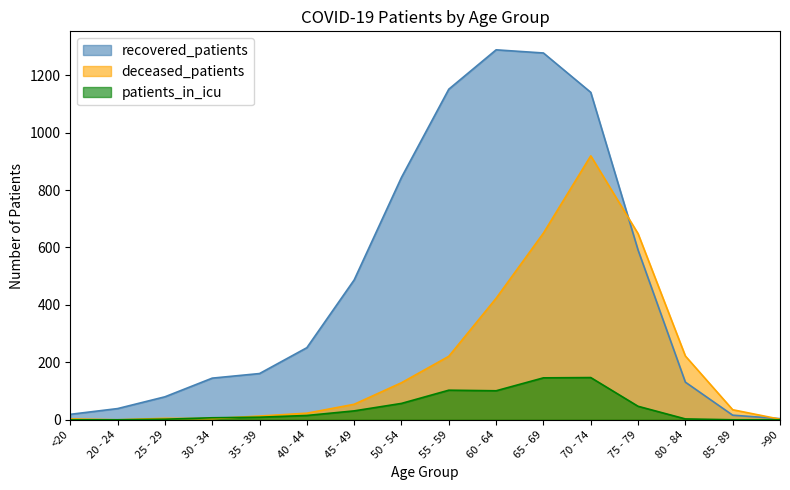

What is the average value of the recovered_patients series?

476